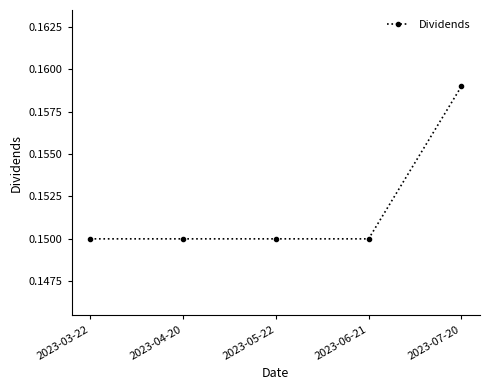

Which category has the highest value across all series?

2023-07-20